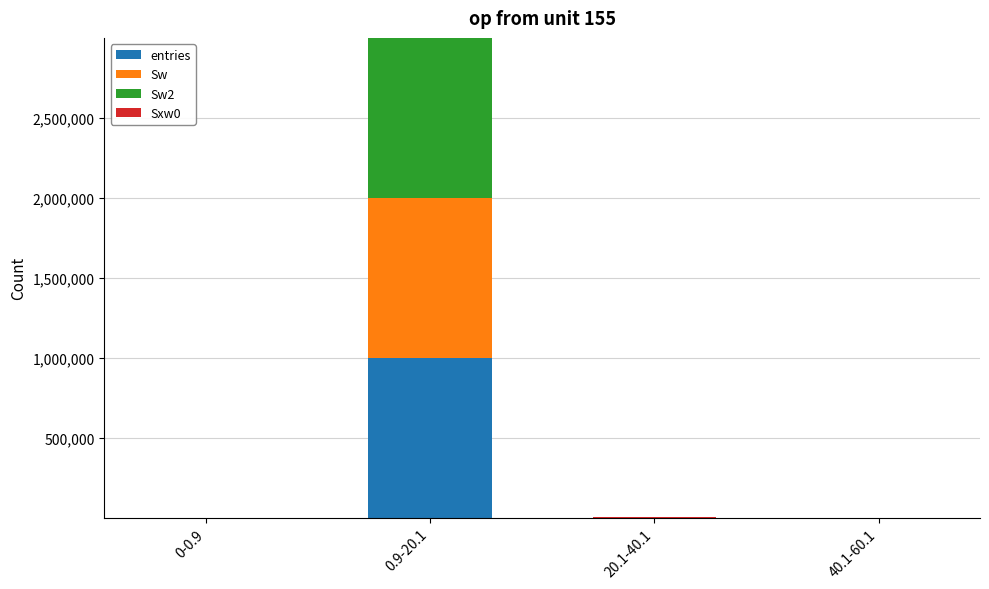

At which category is the sum across all series the highest?

0.9-20.1